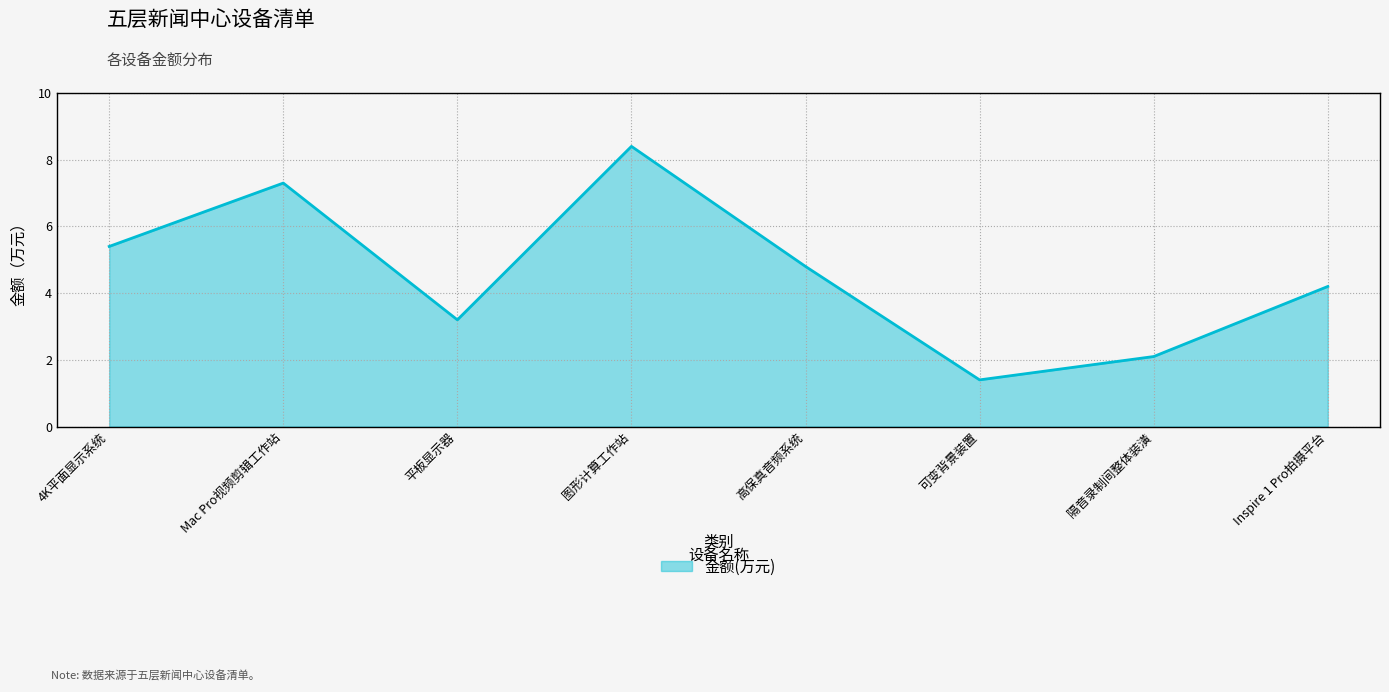

Rank the categories by value from lowest to highest.

可变背景装置, 隔音录制间整体装潢, 平板显示器, Inspire 1 Pro拍摄平台, 高保真音频系统, 4K平面显示系统, Mac Pro视频剪辑工作站, 图形计算工作站